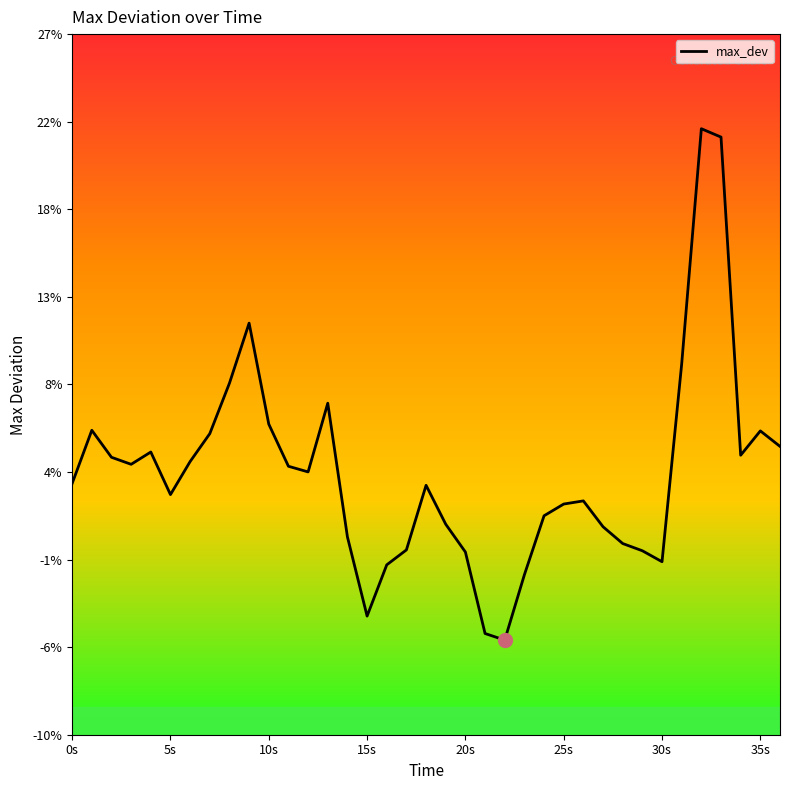

What is the label of the 27th point from the right?

10s